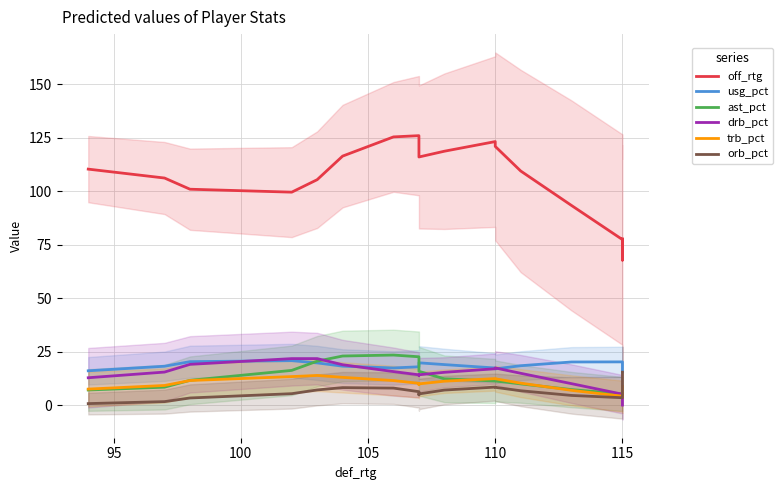

Is it true that usg_pct equals 11.7 at 110?

False